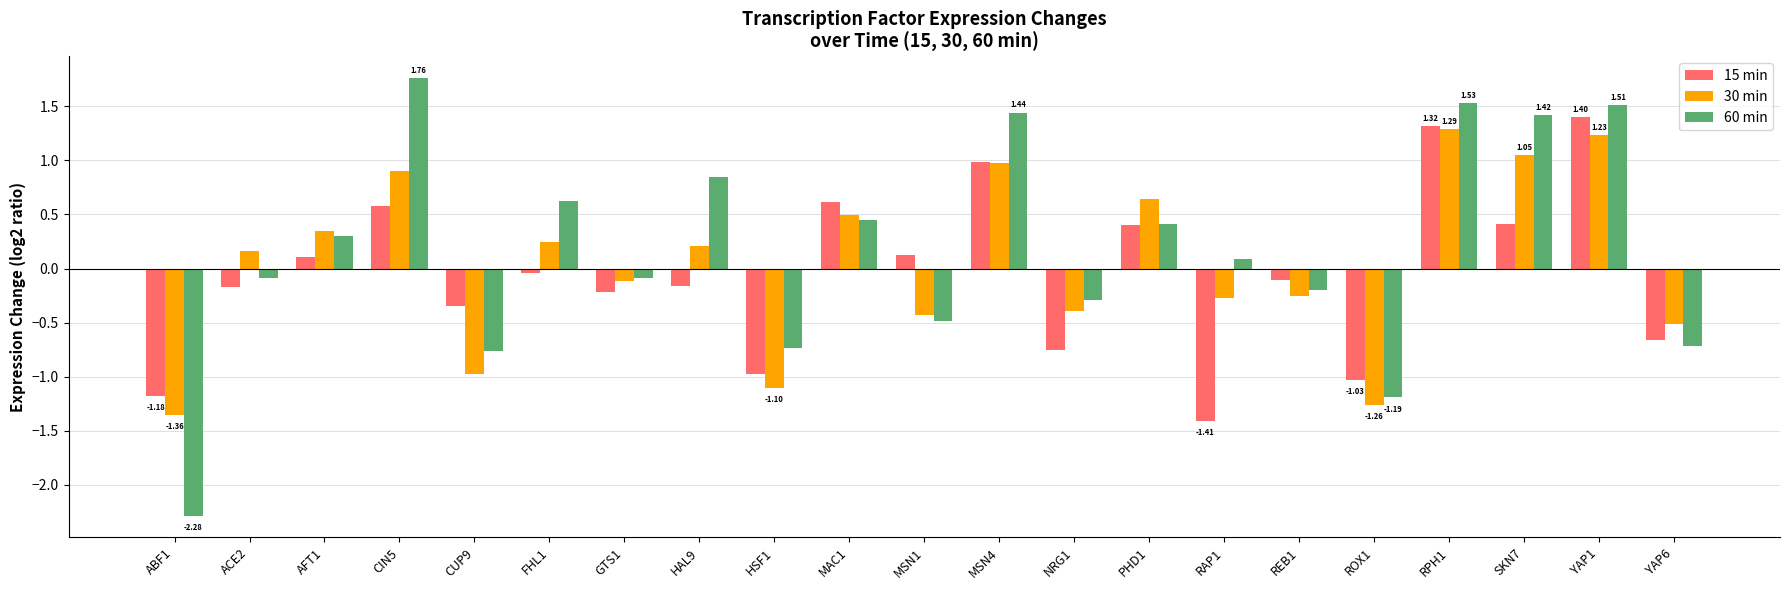

At which label does 60 min reach its minimum?

ABF1